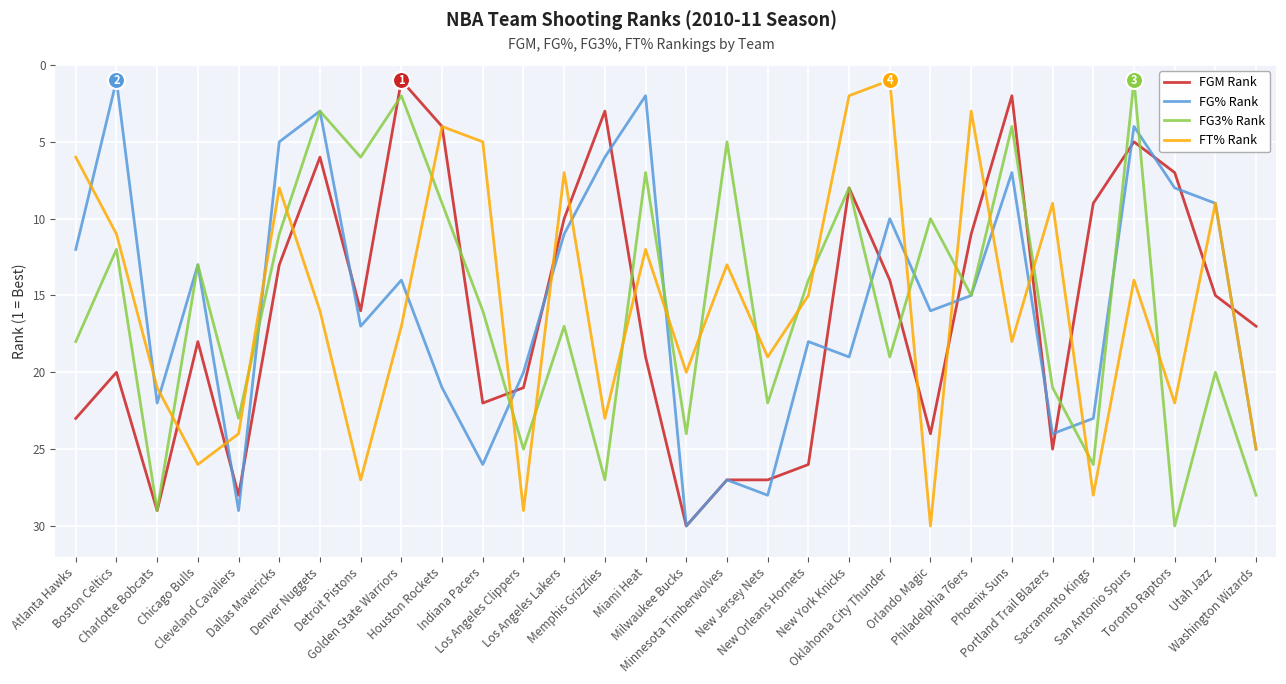

Is the value of FGM Rank at Miami Heat greater than the value of FT% Rank at Washington Wizards?

No